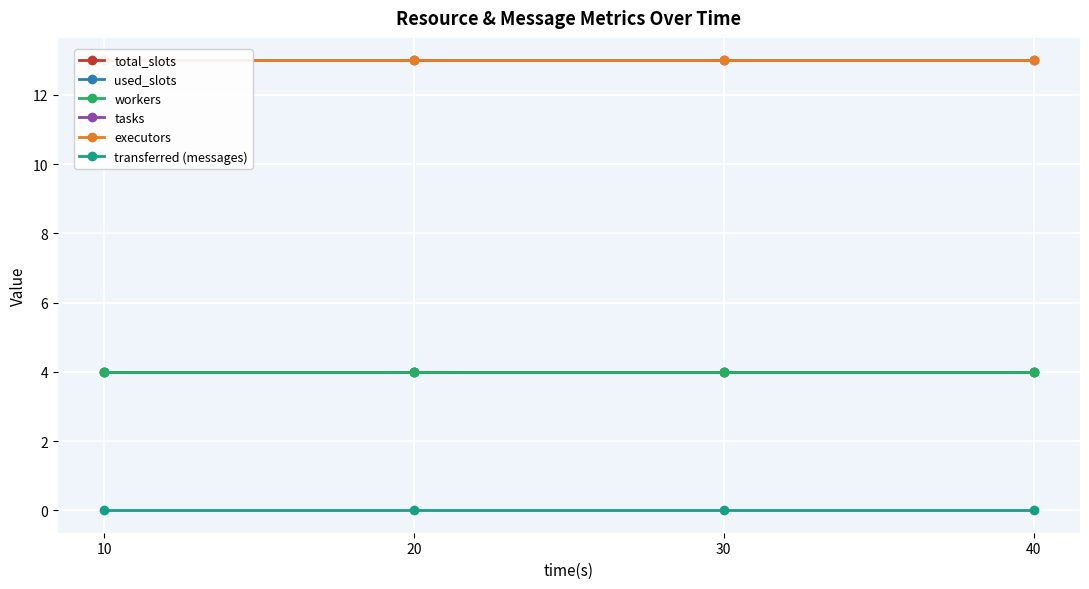

At which category is the sum across all series the highest?

10